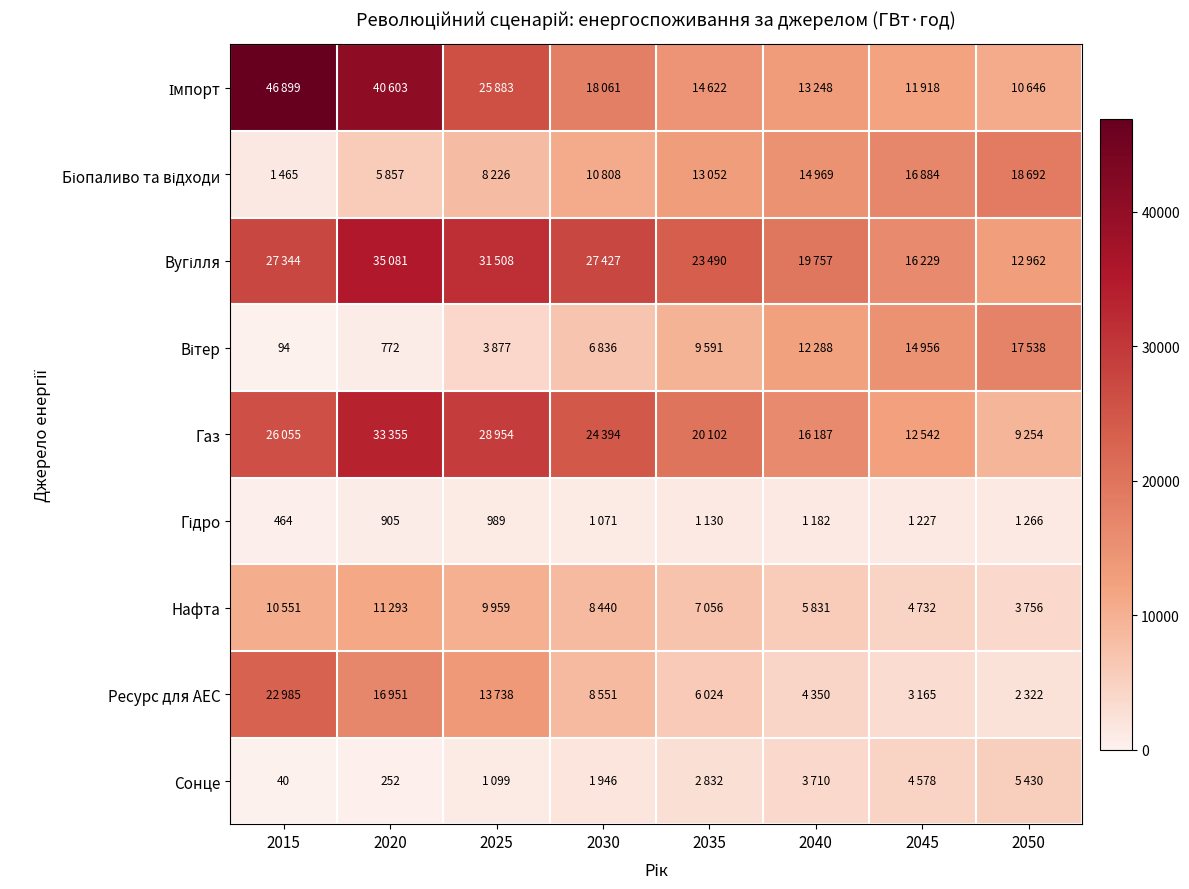

The value of Вугілля at 2030 is 6905. True or false?

False